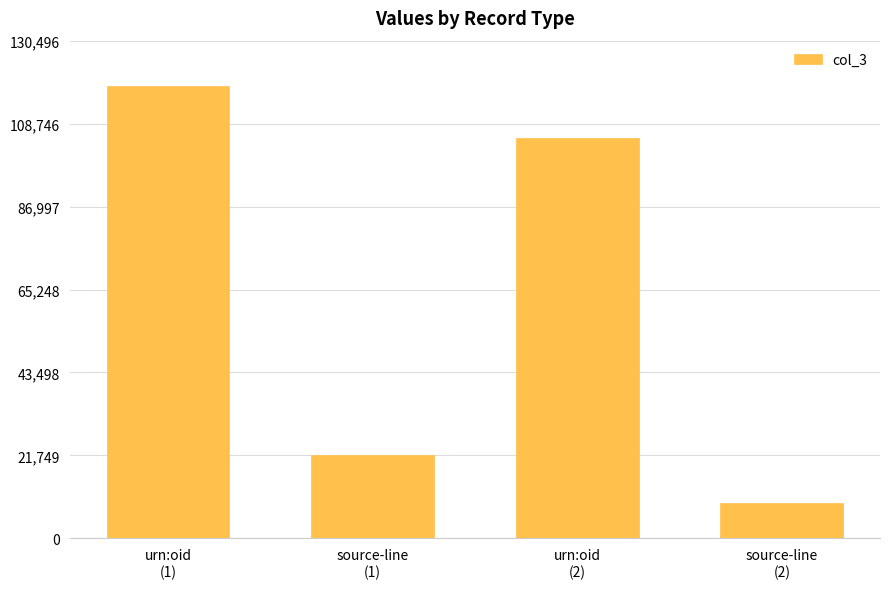

Count the number of categories in the chart.

4